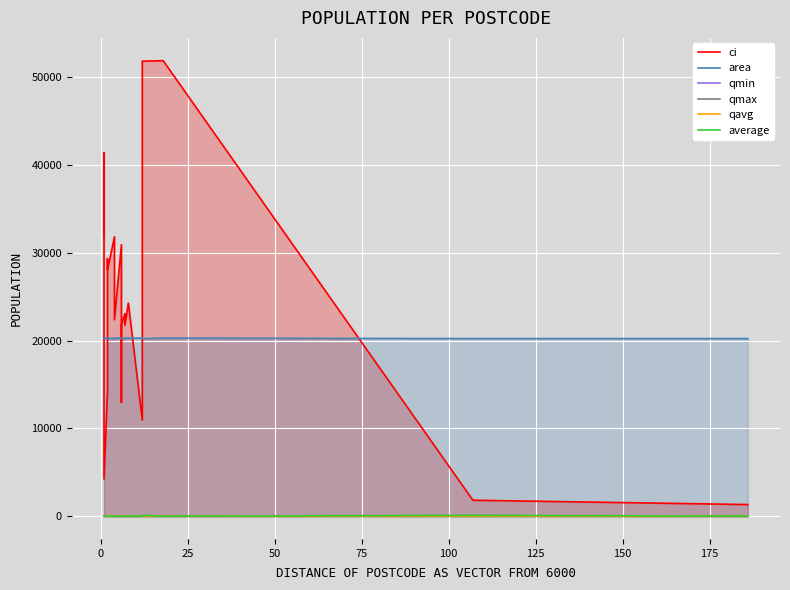

What is the total value across all series at 0?

61616.0